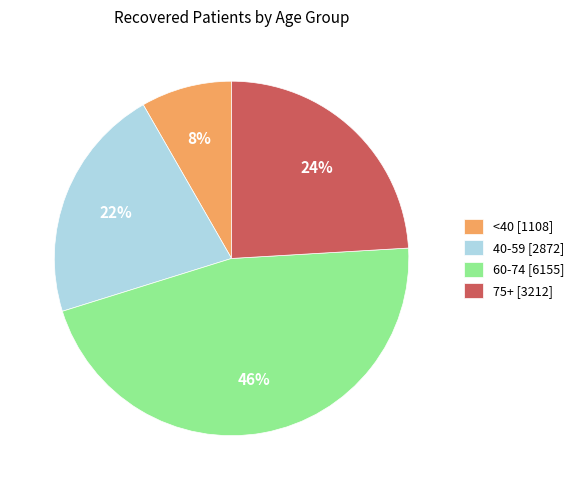

Between 75+ [3212] and 40-59 [2872], which is larger?

75+ [3212]